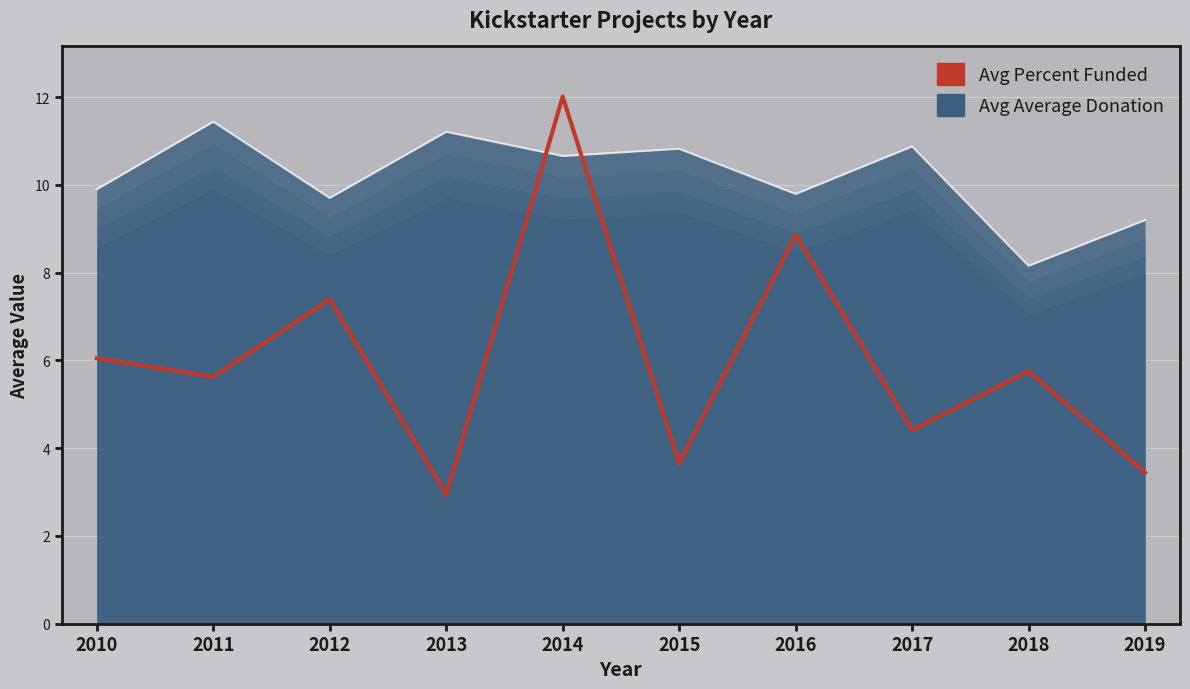

Where is the data nearest to the value 7?

2012